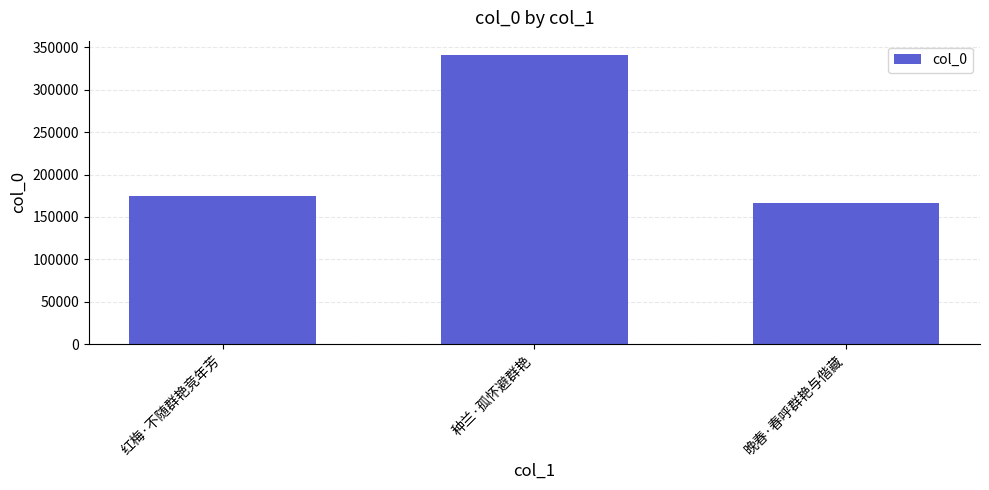

Rank the categories by value from highest to lowest.

种兰·孤怀避群艳, 红梅·不随群艳竞年芳, 晚春·春呼群艳与偕藏